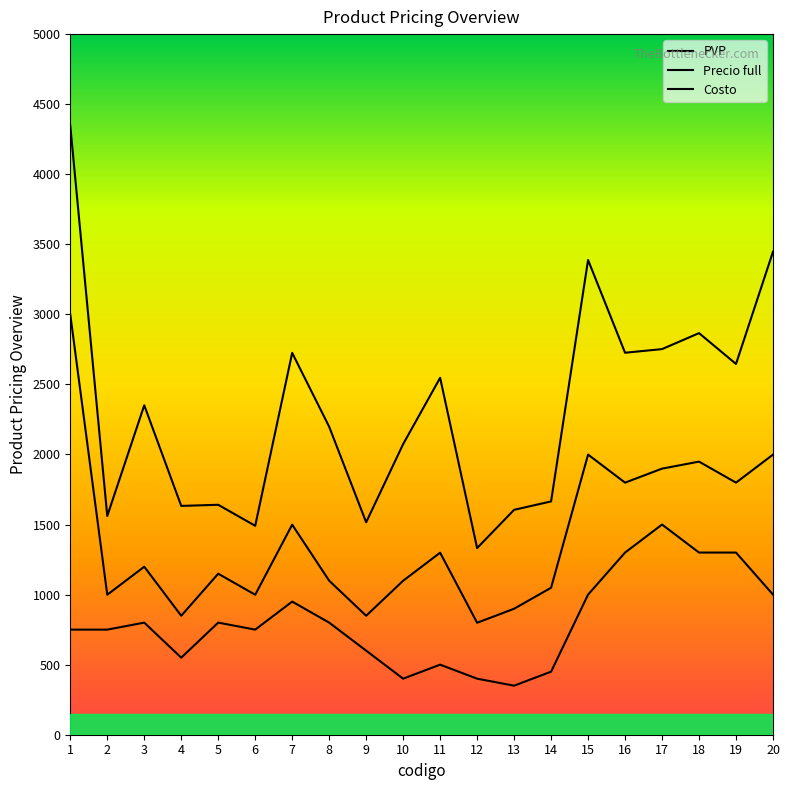

Does the chart display data point markers on the line(s)?

No